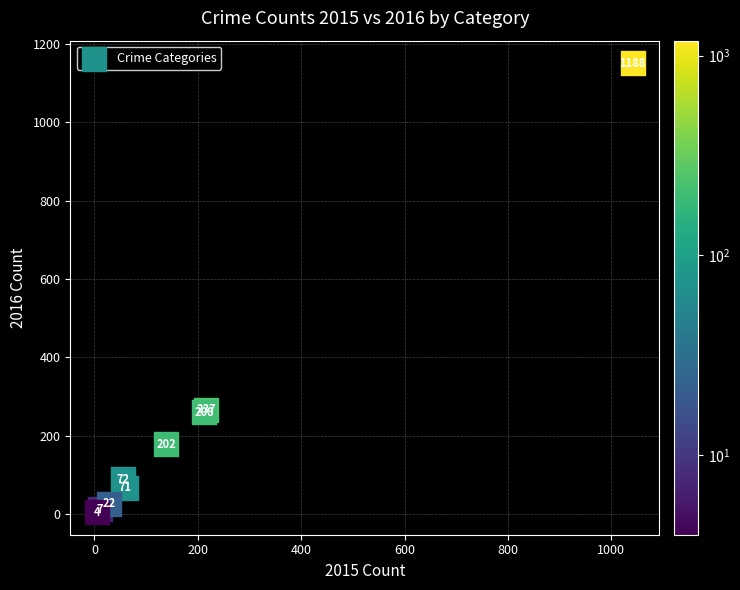

What Y value in the scatter plot is closest to 577?

266